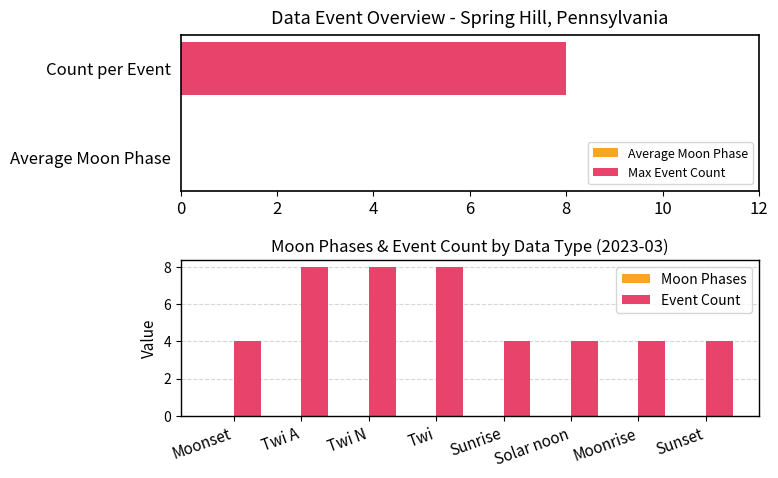

At how many categories does at least one series exceed 2?

8